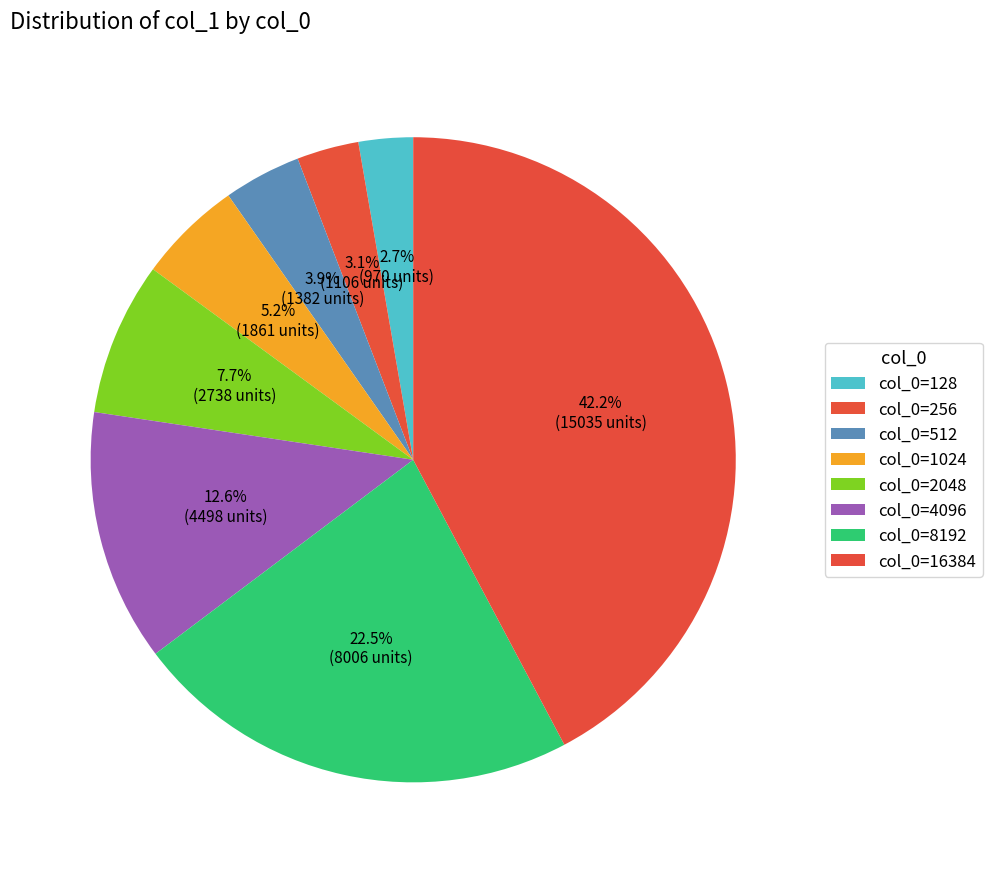

Rank the categories by value from lowest to highest.

128, 256, 512, 1024, 2048, 4096, 8192, 16384